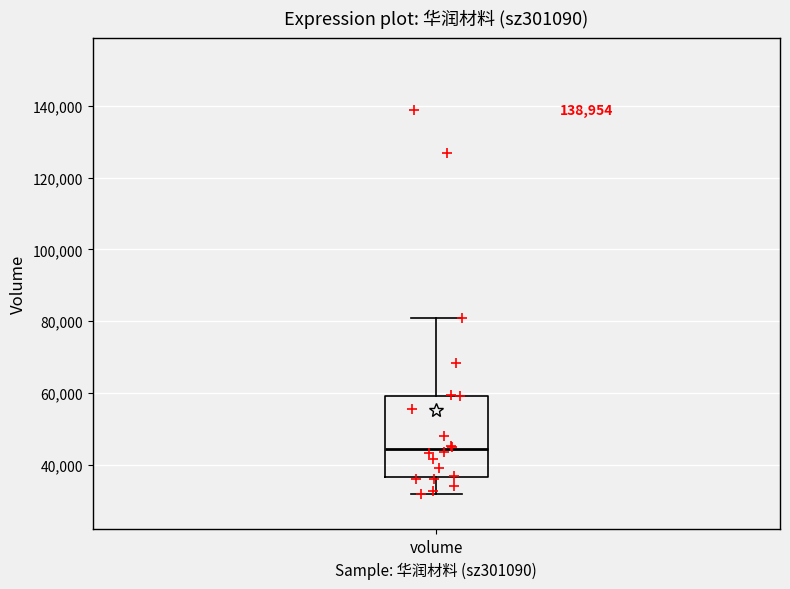

Read this box plot against the y-axis: the position of the median line, the range covered by the box, and the ends of both whiskers. The values are not printed on the chart, so give them approximately, as read against the axis.

median 44000, box 36000 to 60000, whiskers 32000 to 80000